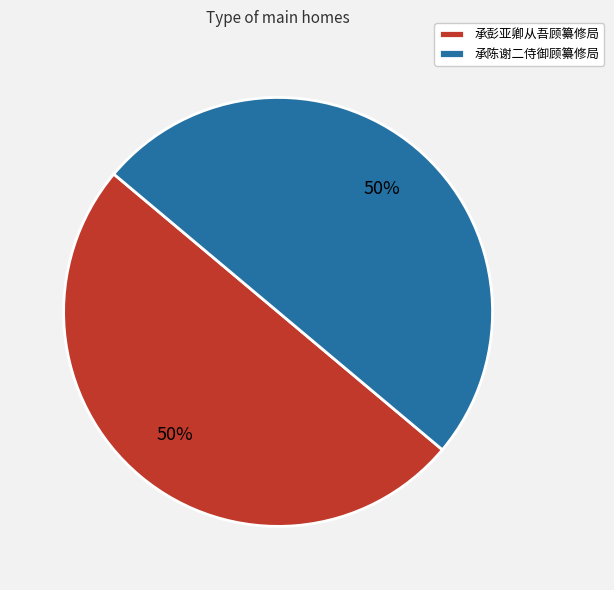

What percentage is the 承陈谢二侍御顾纂修局 slice, to the nearest percent?

50%